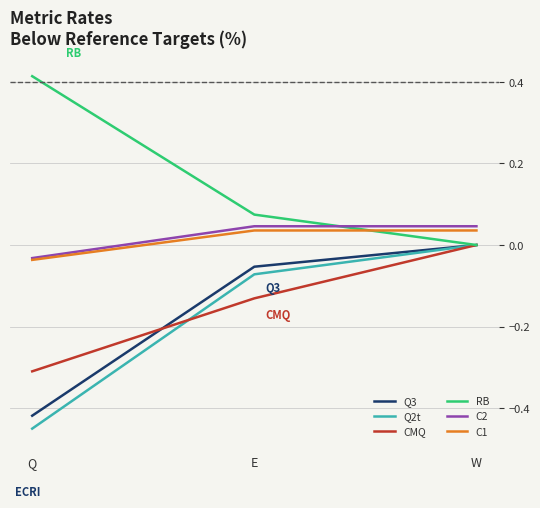

What is the spread (max minus min) of values at E?

0.2